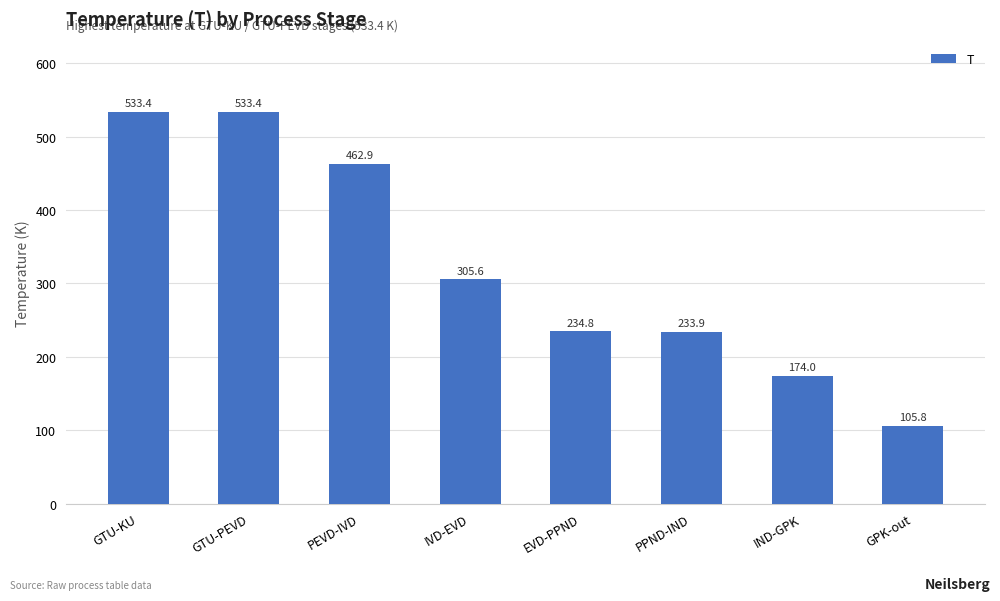

What is the average value?

323.0